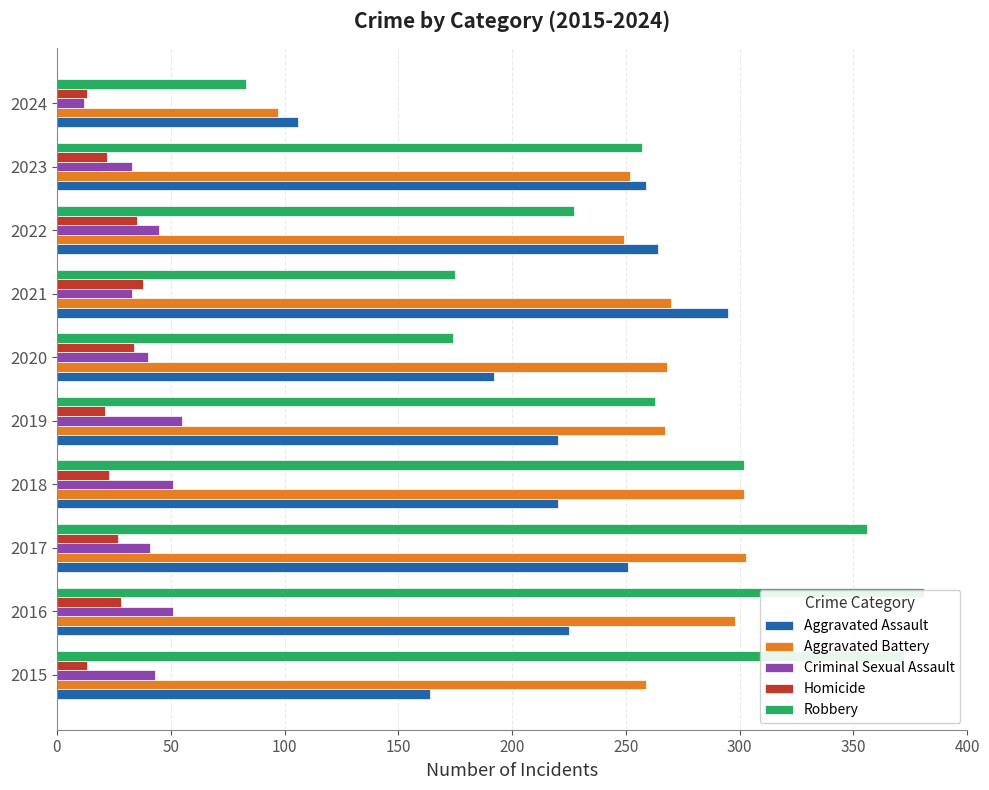

Which series has the largest total across all categories?

Robbery